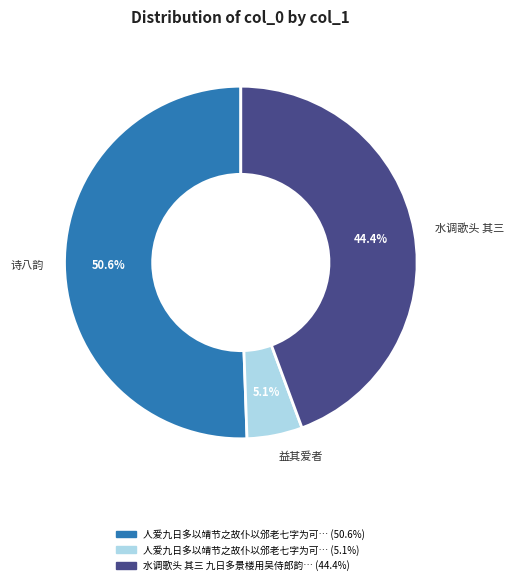

Between 益其爱者 and 水调歌头 其三, which is larger?

水调歌头 其三